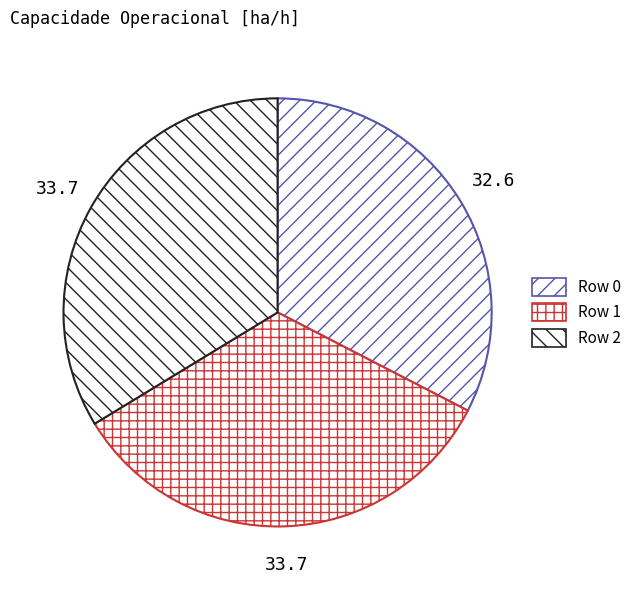

Which category has the smallest portion of the pie?

Row 0